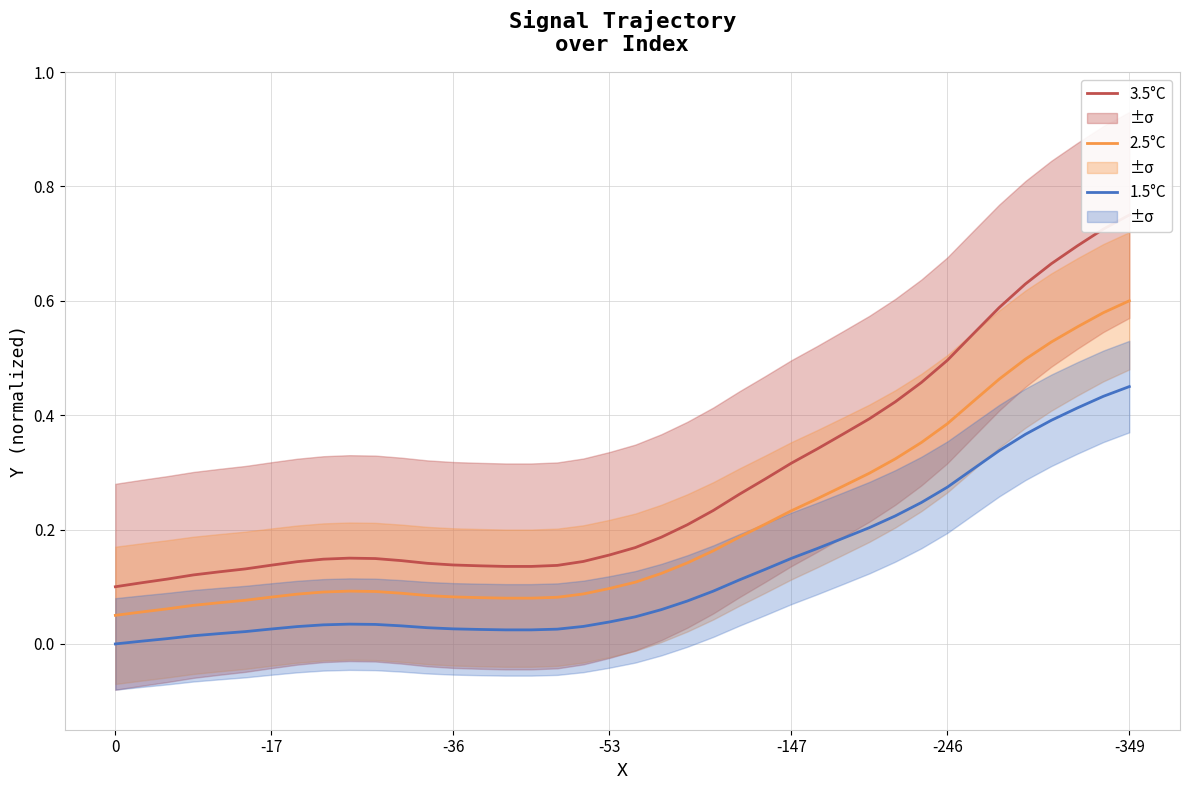

Where is the first local maximum for 3.5°C?

9